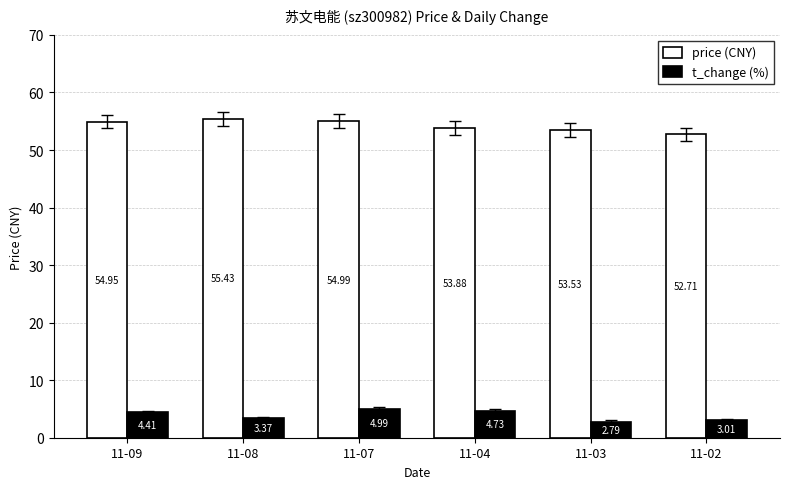

What is the total value across all series at 11-02?

55.7